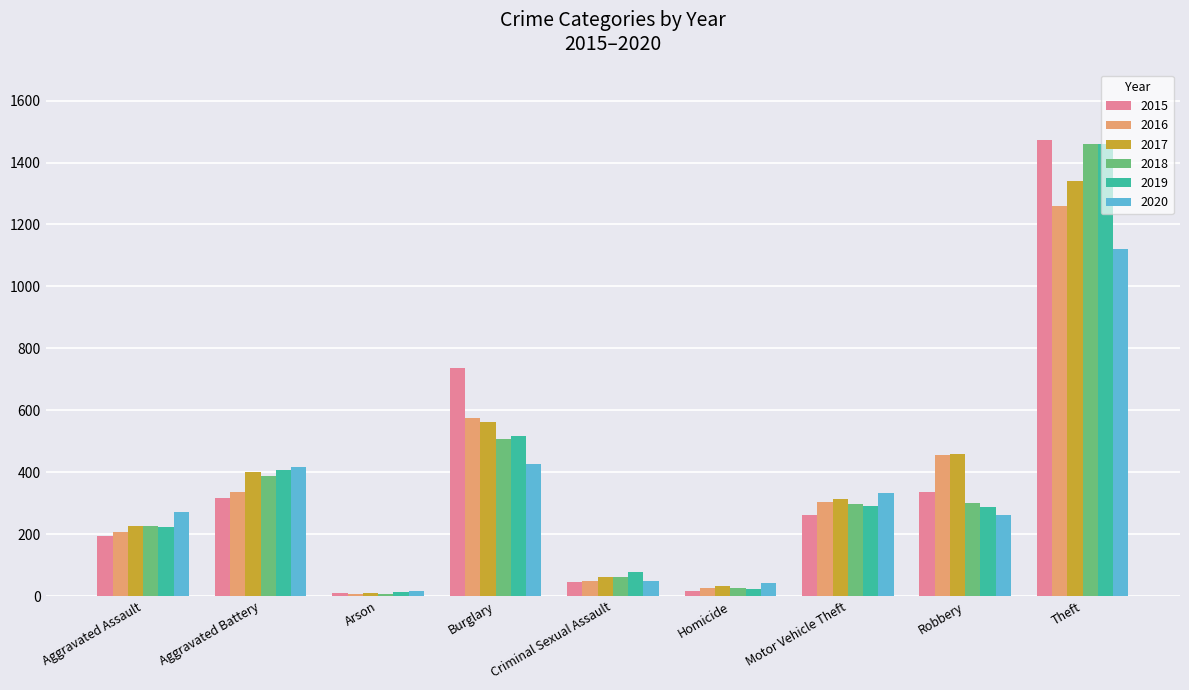

How many series are shown in this chart?

6